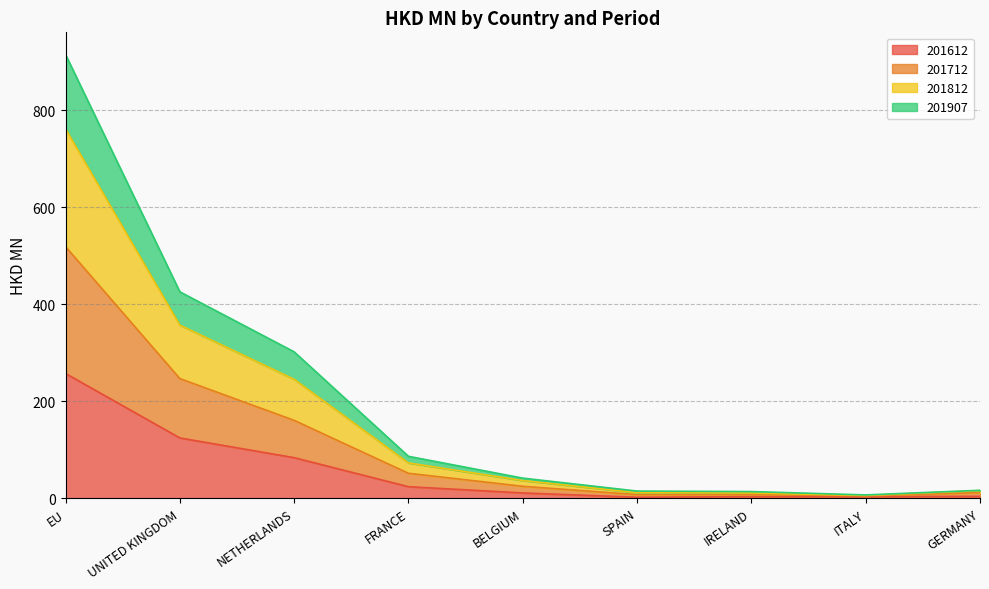

At which label does 201907 first exceed 36?

EU